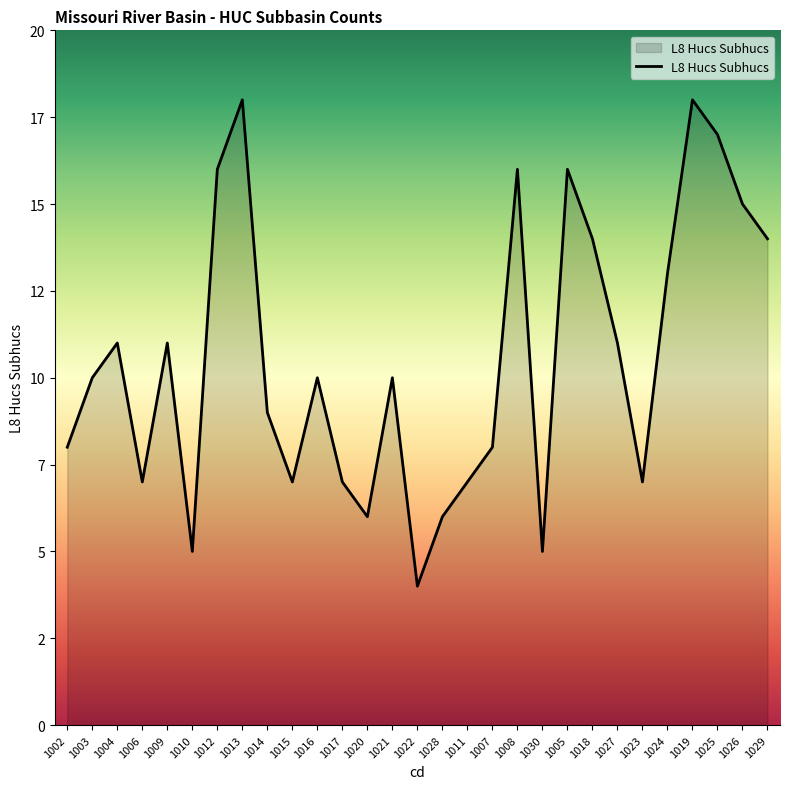

Does the chart display data point markers on the line(s)?

No